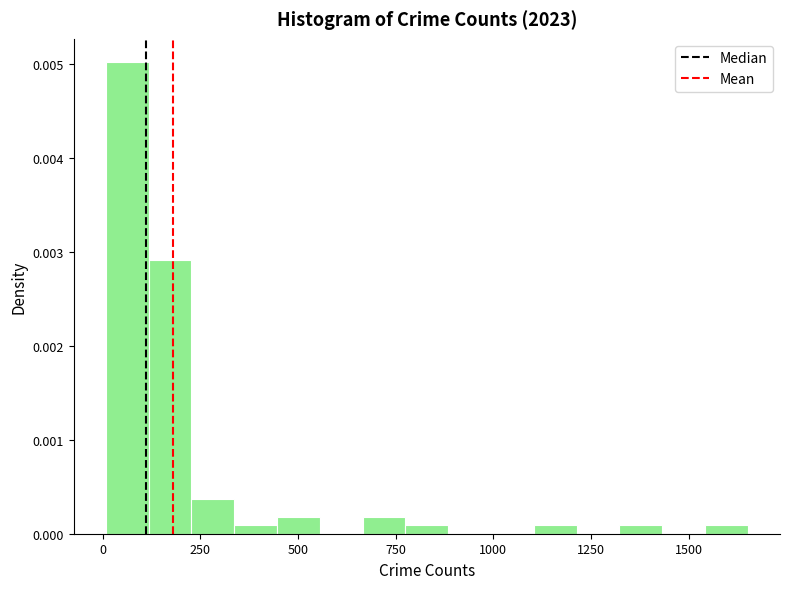

Around what value on the x-axis is the tallest bar? Give the approximate position of its centre, as read against the axis.

50